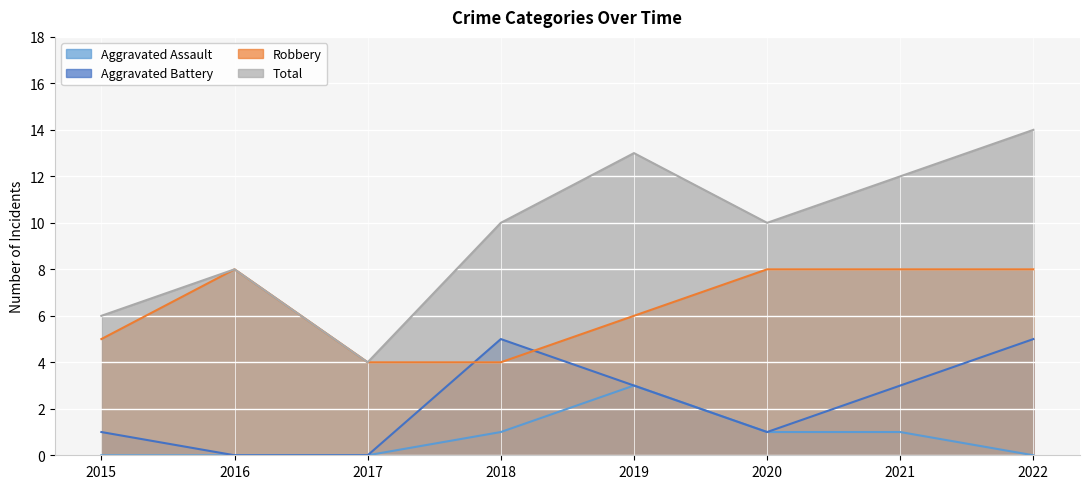

What value does the Robbery series have at 2017?

4